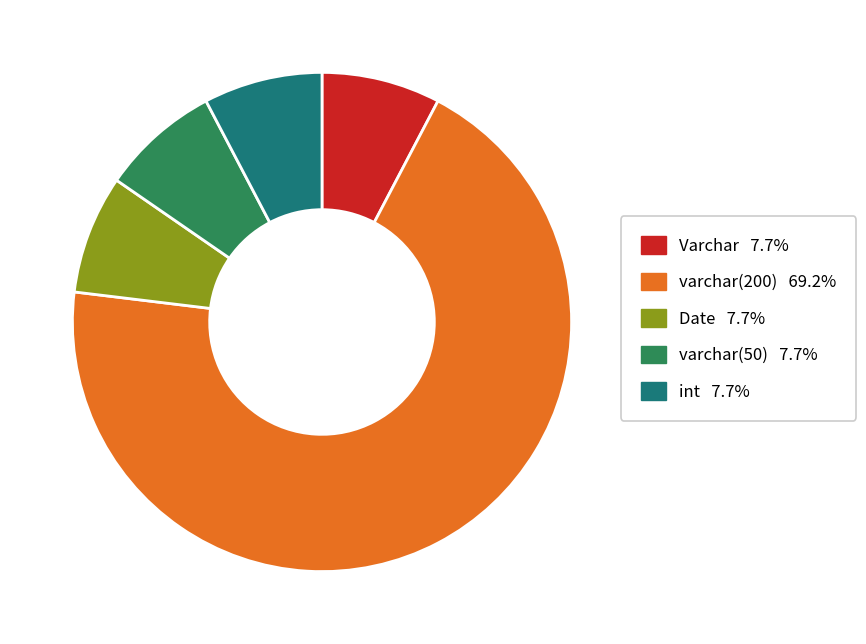

What is the largest slice in the pie chart?

varchar(200)